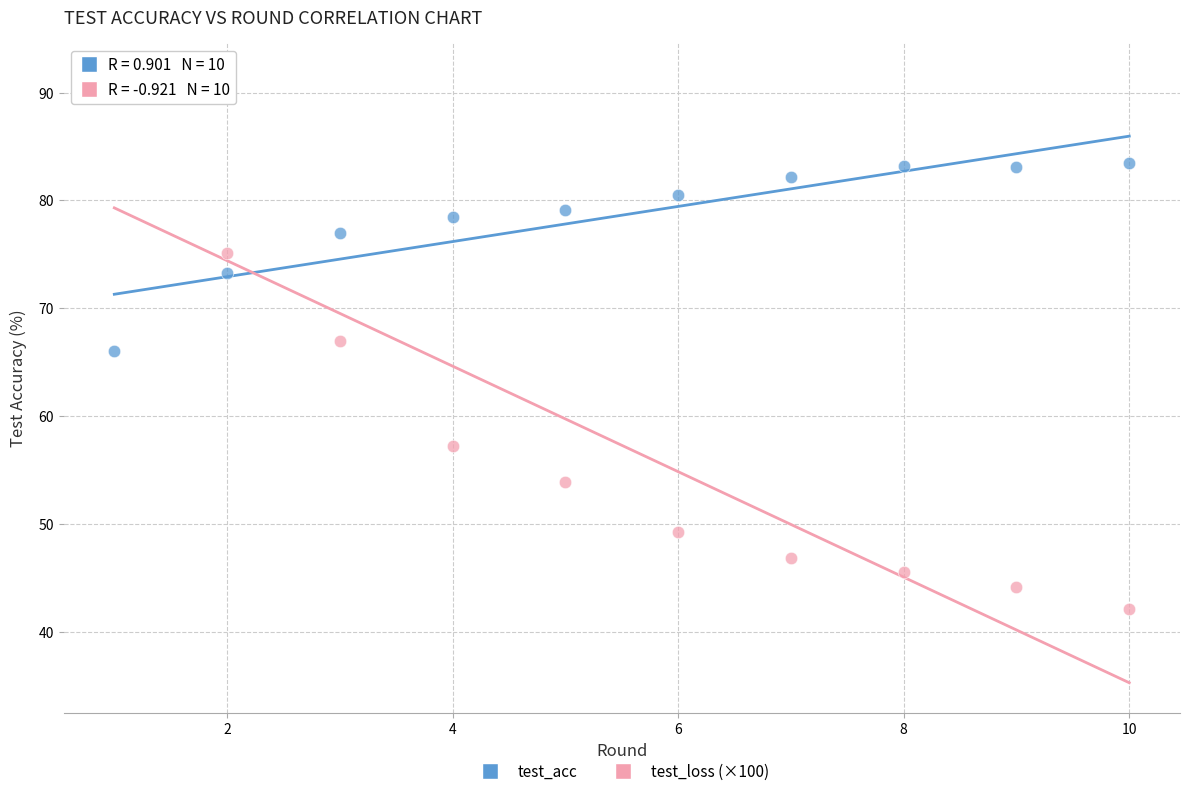

Which series reaches the maximum Y coordinate?

test_loss (×100)